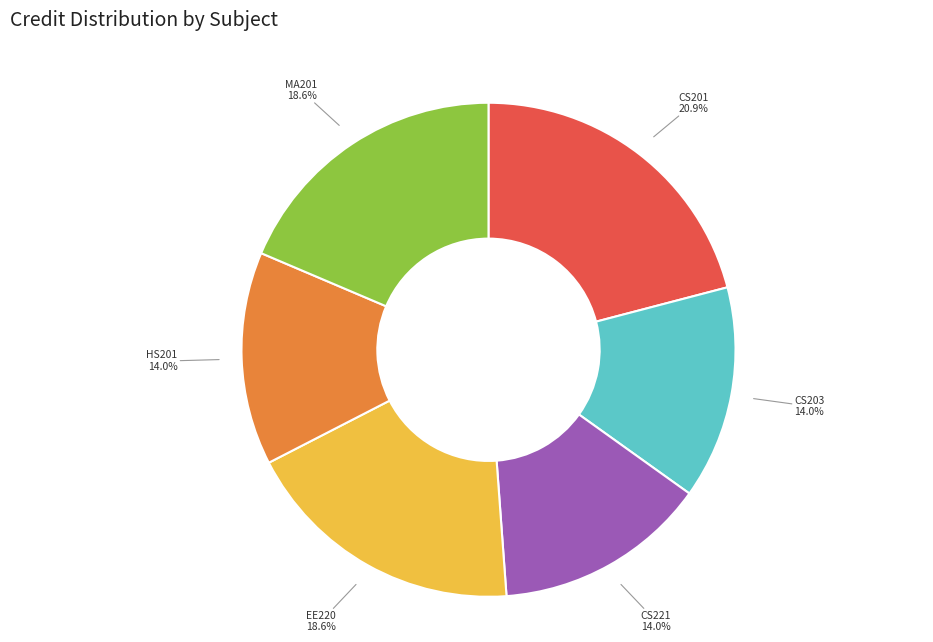

Does any single category account for the majority?

No